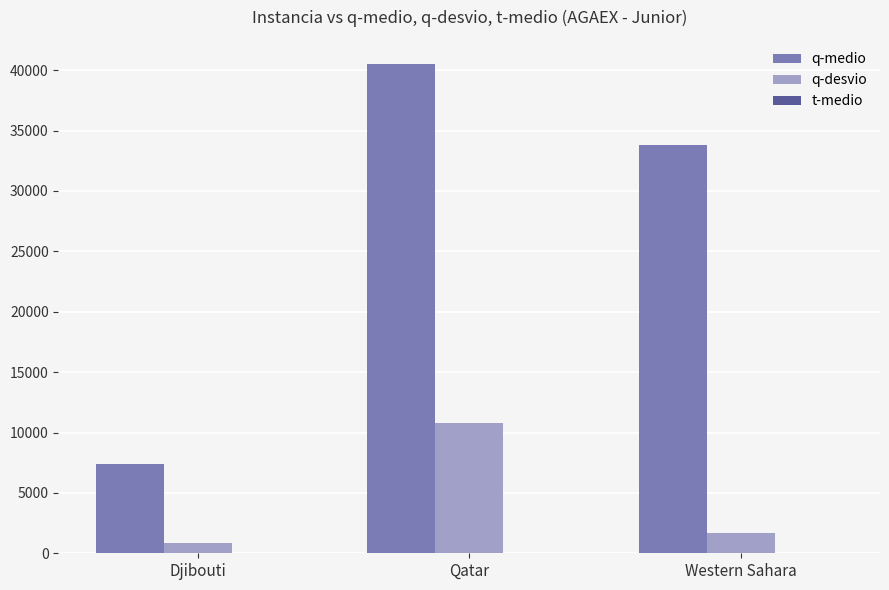

Which label corresponds to the largest value in the chart?

Qatar